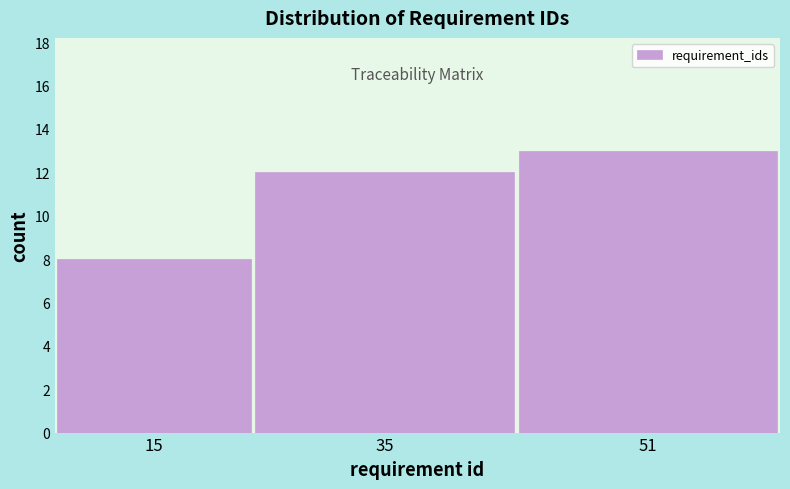

Reading left to right, transcribe all the data shown in this chart.

15=8	35=12	51=13